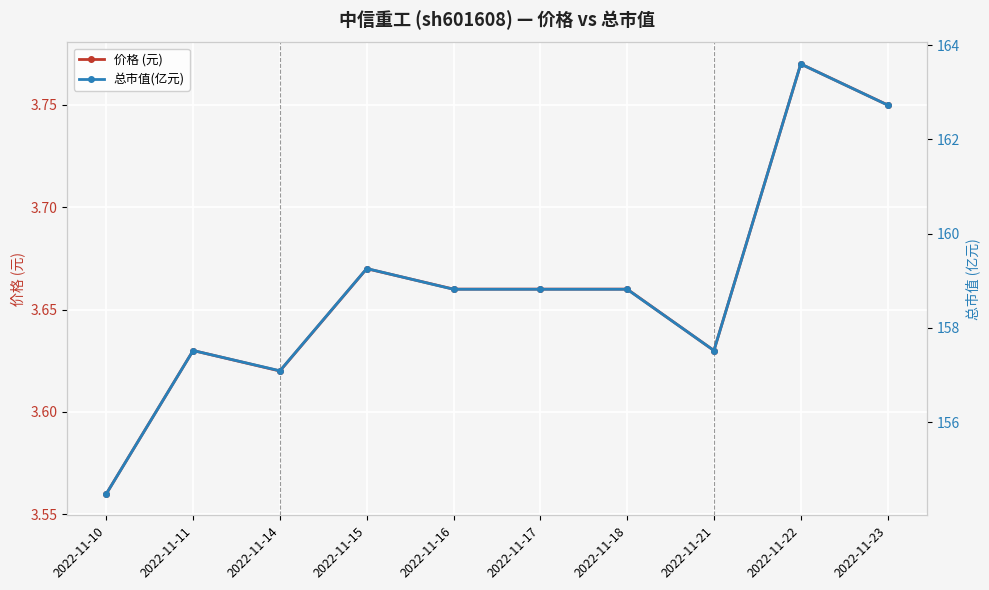

Reading left to right, what are all the values shown in this chart?

价格 (元): 2022-11-10=3.6	2022-11-11=3.6	2022-11-14=3.6	2022-11-15=3.7	2022-11-16=3.7	2022-11-17=3.7	2022-11-18=3.7	2022-11-21=3.6	2022-11-22=3.8	2022-11-23=3.8
总市值(亿元): 2022-11-10=154.5	2022-11-11=157.5	2022-11-14=157.1	2022-11-15=159.3	2022-11-16=158.8	2022-11-17=158.8	2022-11-18=158.8	2022-11-21=157.5	2022-11-22=163.6	2022-11-23=162.7